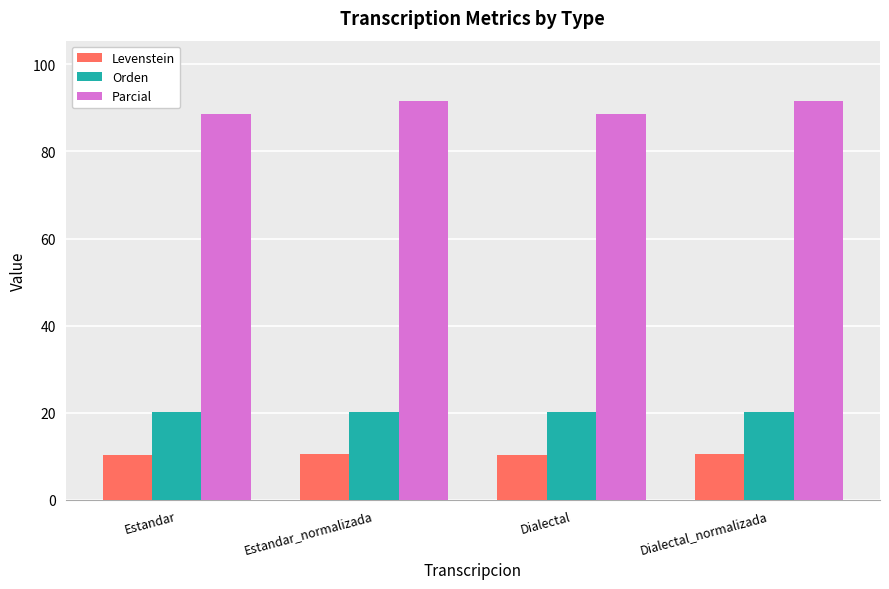

What position from the left is Estandar_normalizada?

2